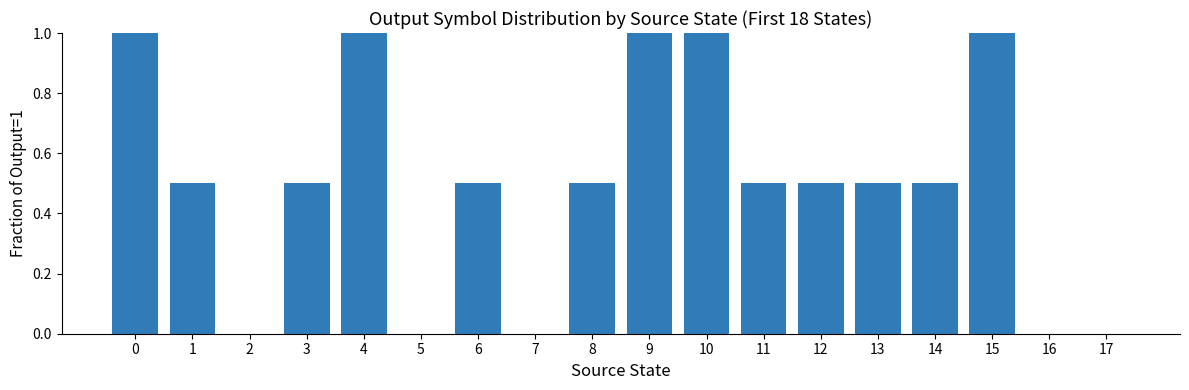

Are the bars grouped side by side (vs. stacked)?

No